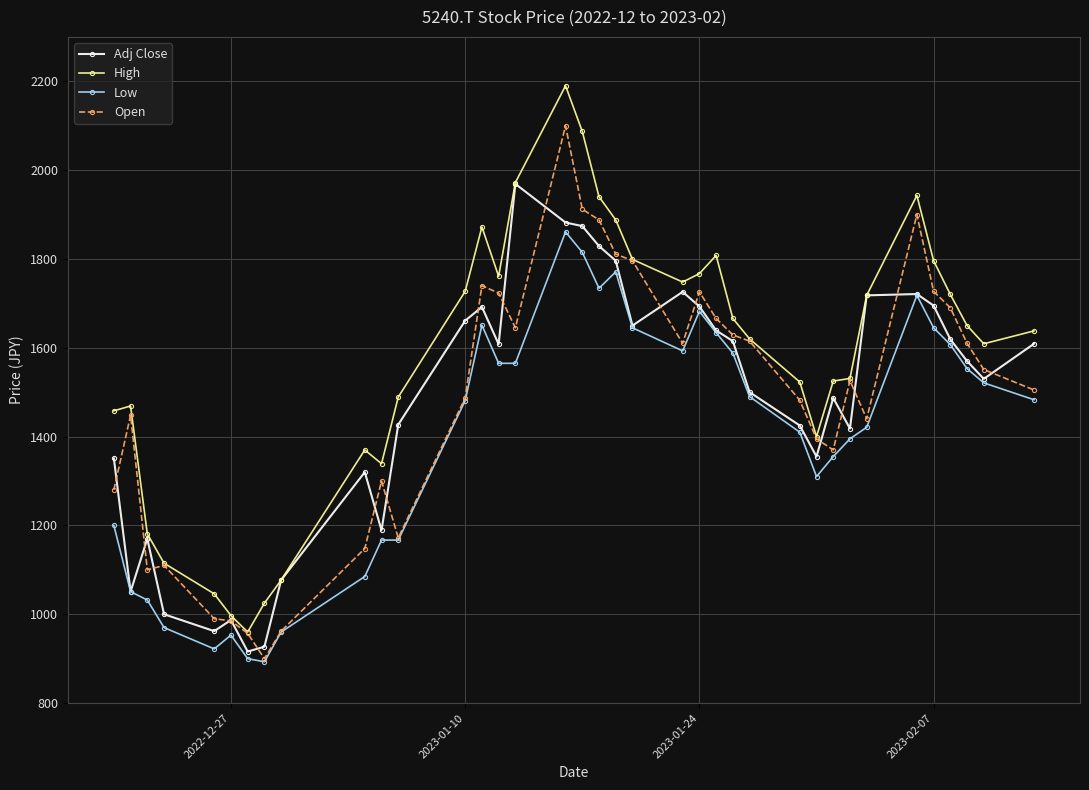

Which series has the largest total across all categories?

High